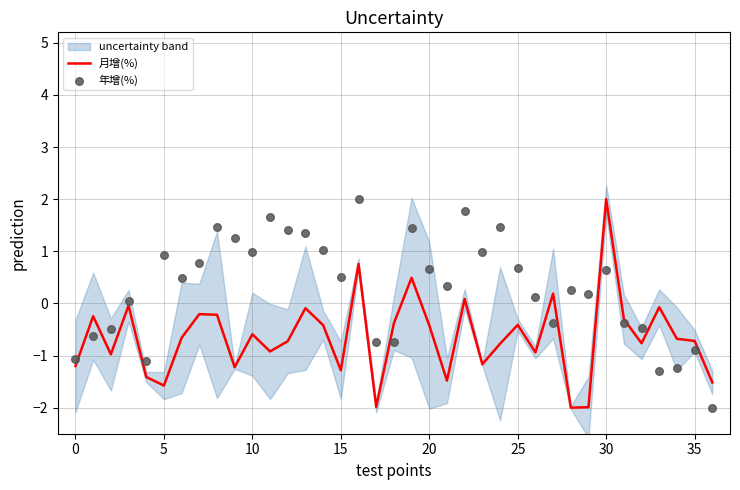

At which category is the sum across all series the highest?

16